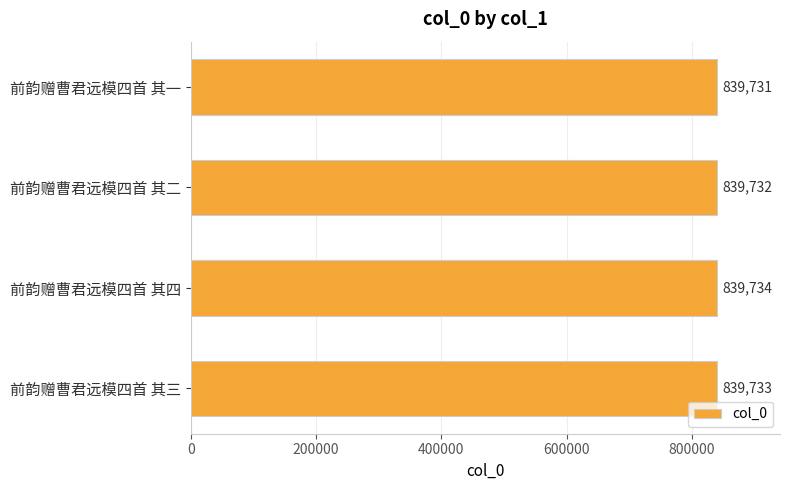

Read the value at 前韵赠曹君远模四首 其四.

839734